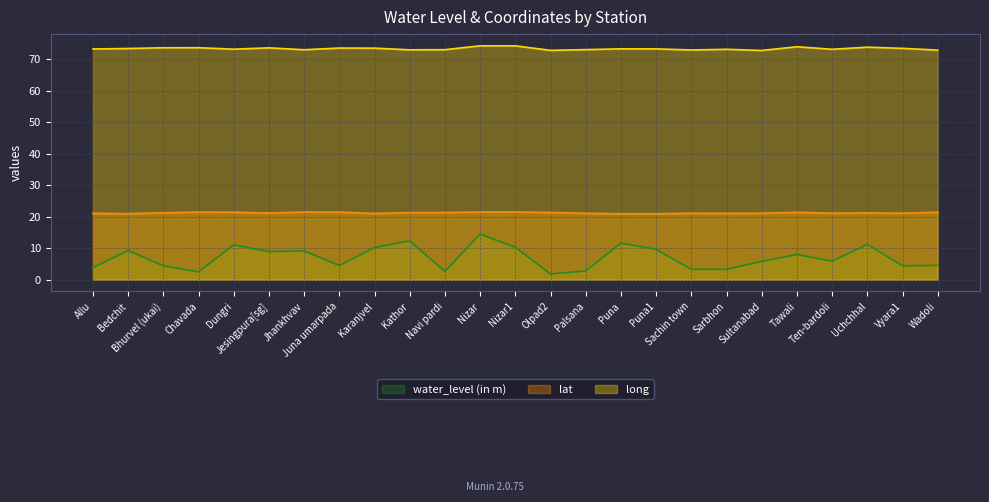

List the series in order of their overall mean, highest first.

long, lat, water_level (in m)